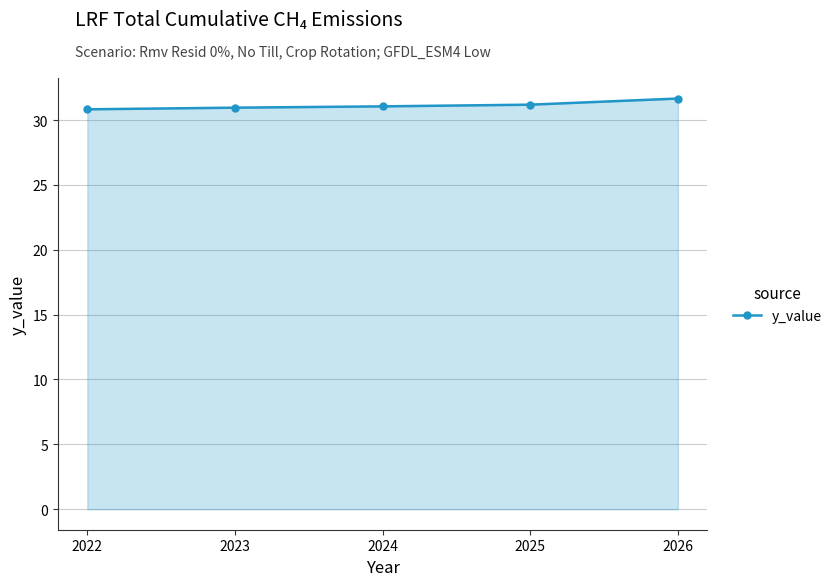

Is it true that the value at 2022 is 30.8?

True